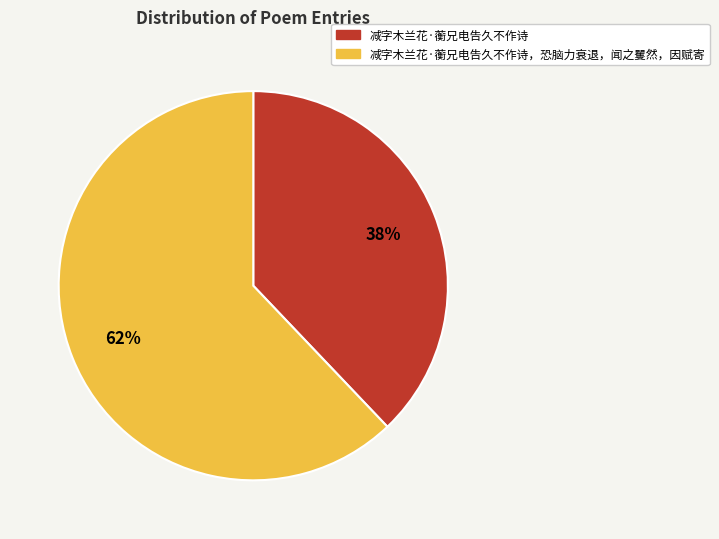

Combined, do 减字木兰花·蘅兄电告久不作诗，恐脑力衰退，闻之矍然，因赋寄 and 减字木兰花·蘅兄电告久不作诗 account for over 50%?

Yes